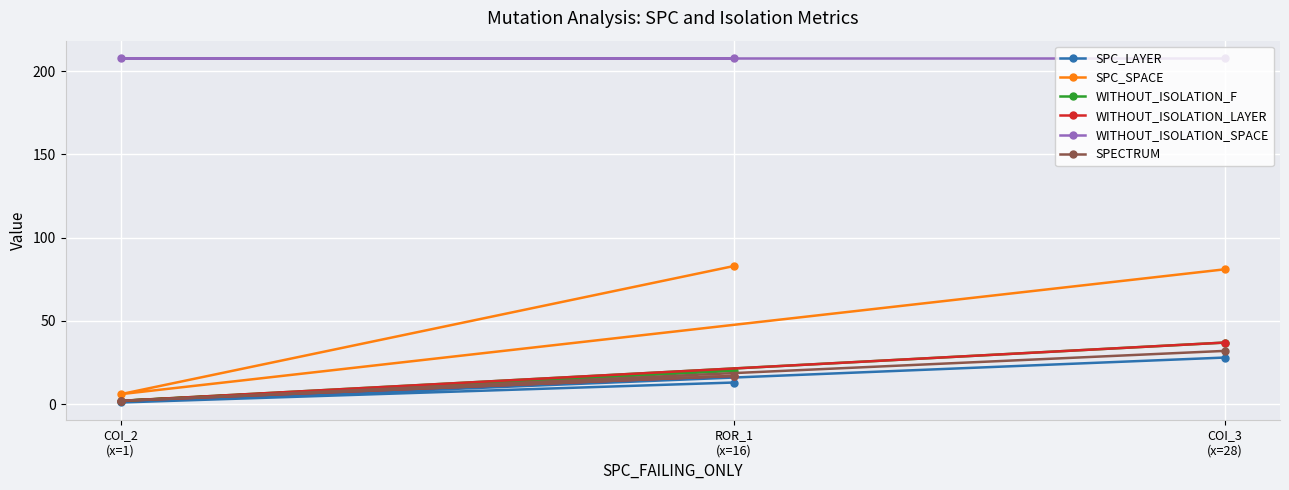

Reading left to right, what are all the values shown in this chart?

SPC_LAYER: COI_2
(x=1)=1	ROR_1
(x=16)=13	COI_3
(x=28)=28
SPC_SPACE: COI_2
(x=1)=6	ROR_1
(x=16)=83	COI_3
(x=28)=81
WITHOUT_ISOLATION_F: COI_2
(x=1)=2	ROR_1
(x=16)=20	COI_3
(x=28)=37
WITHOUT_ISOLATION_LAYER: COI_2
(x=1)=2	ROR_1
(x=16)=17	COI_3
(x=28)=37
WITHOUT_ISOLATION_SPACE: COI_2
(x=1)=208	ROR_1
(x=16)=208	COI_3
(x=28)=208
SPECTRUM: COI_2
(x=1)=2	ROR_1
(x=16)=17	COI_3
(x=28)=32